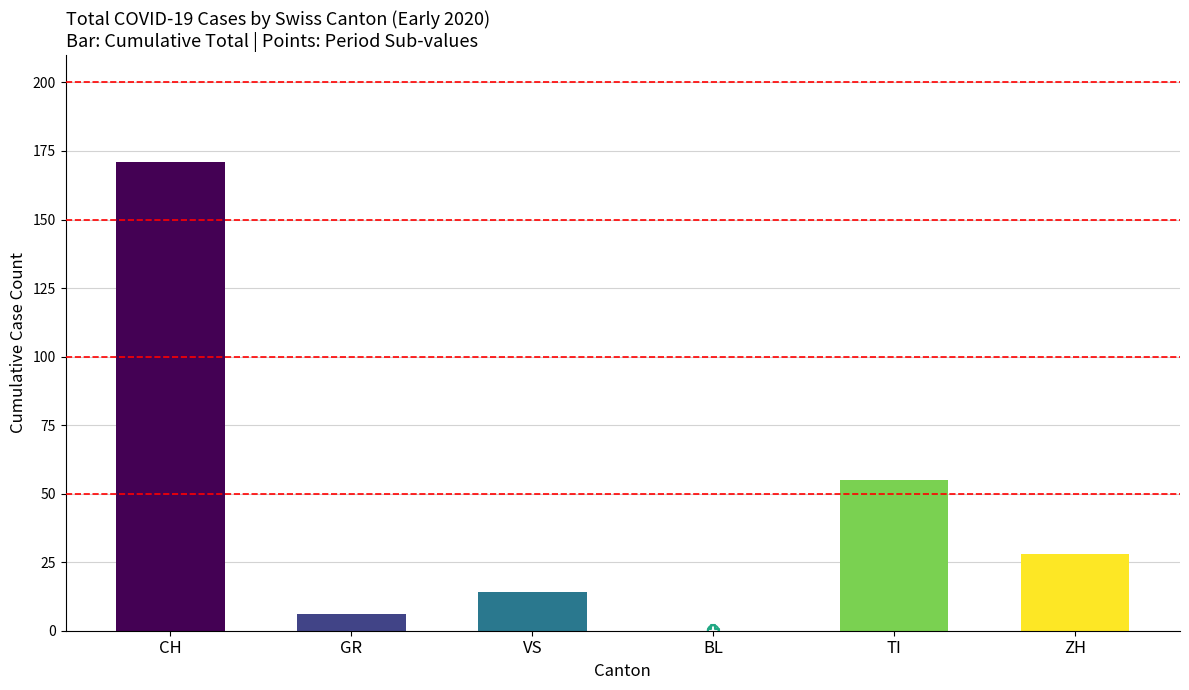

Which series reaches the maximum Y coordinate?

CH